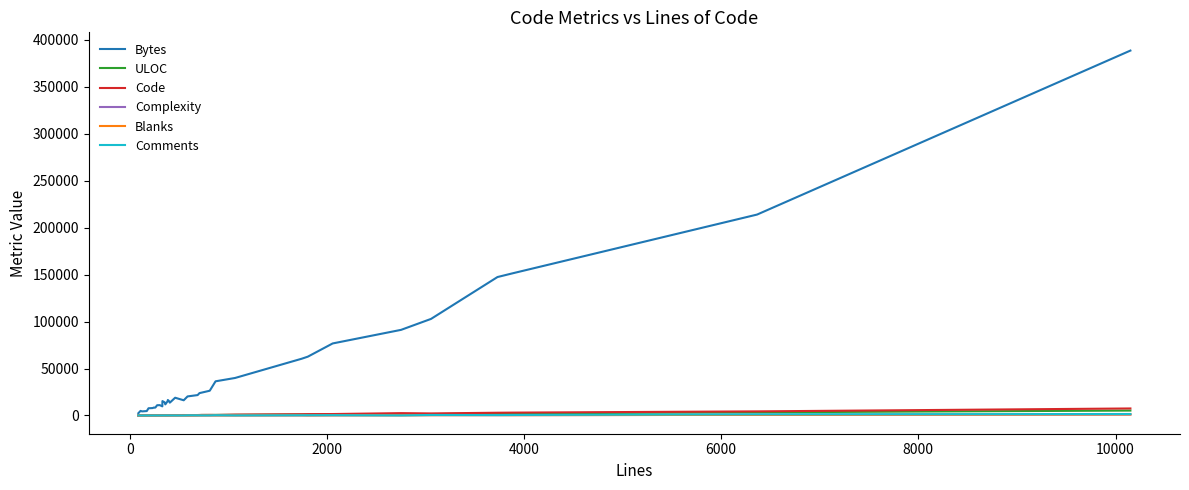

What is the greatest value displayed?

388618